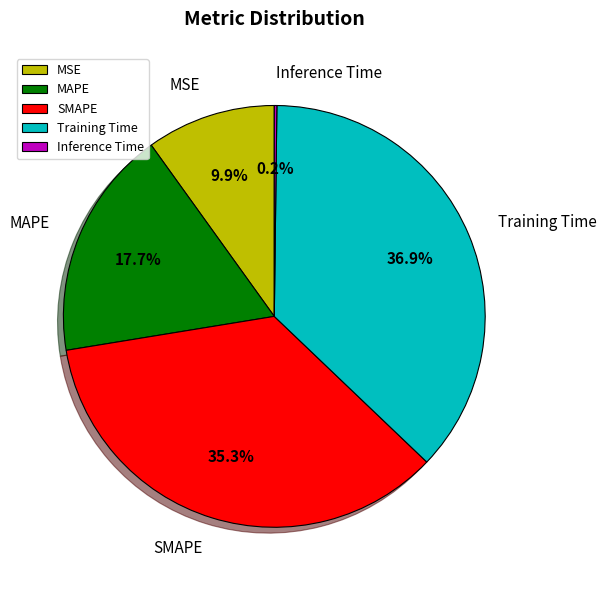

Which has a higher value, MSE or SMAPE?

SMAPE